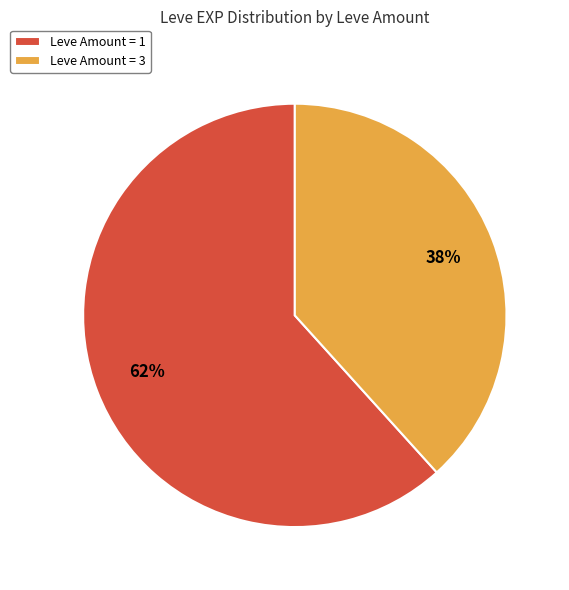

Is there a majority slice in this chart?

Yes